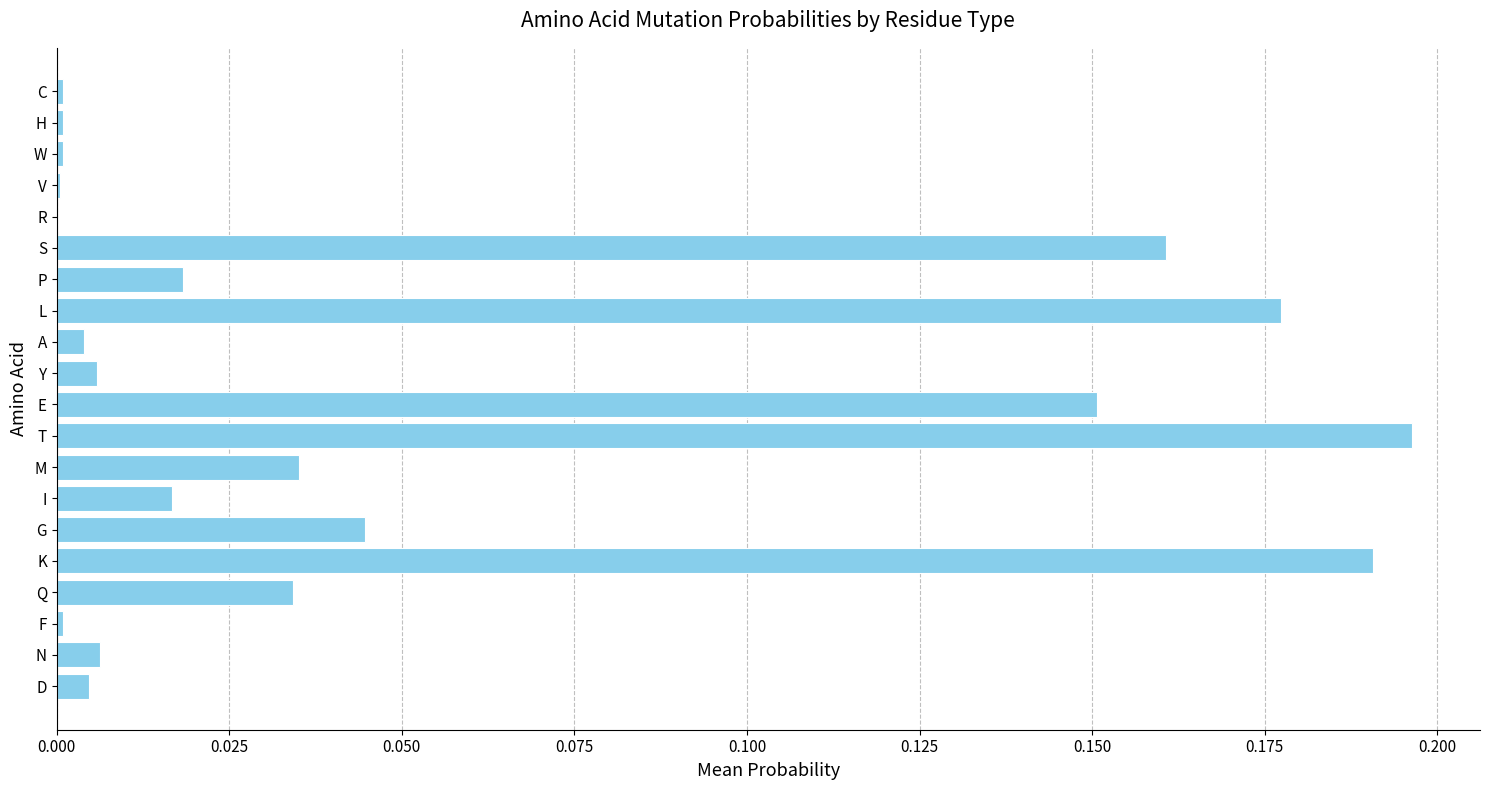

Count the number of categories in the chart.

20